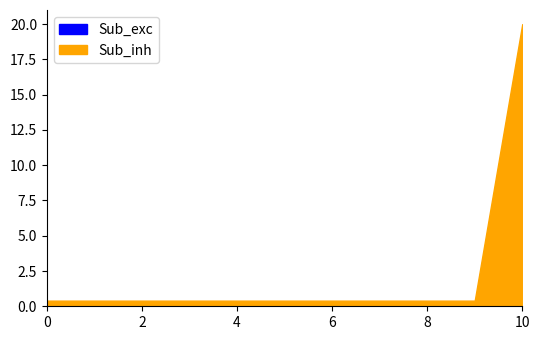

True or false: Sub_exc and Sub_inh intersect in this chart.

False